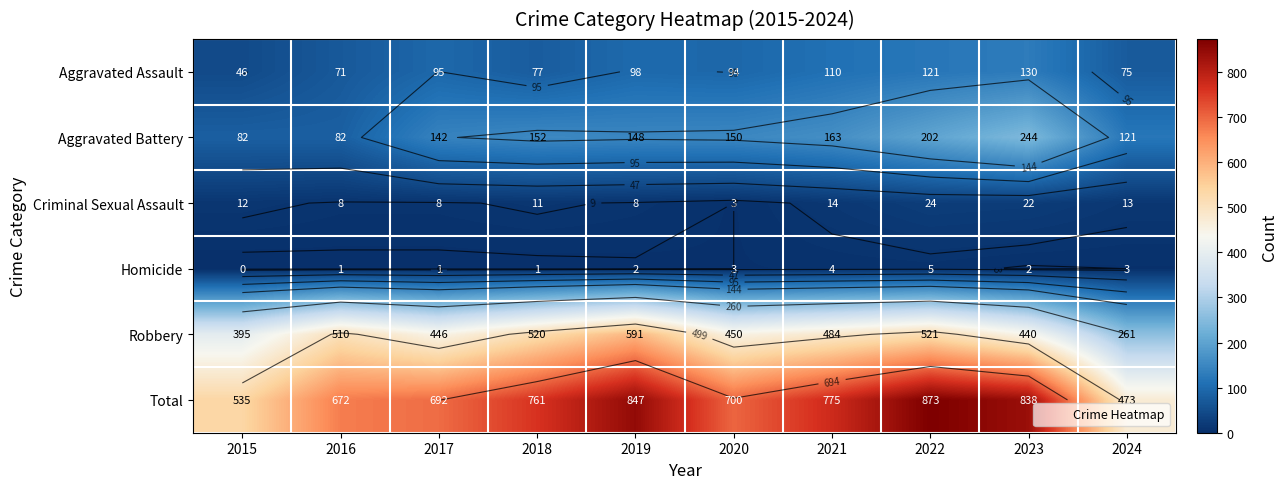

Is it true that Criminal Sexual Assault equals 8 at 2019?

True